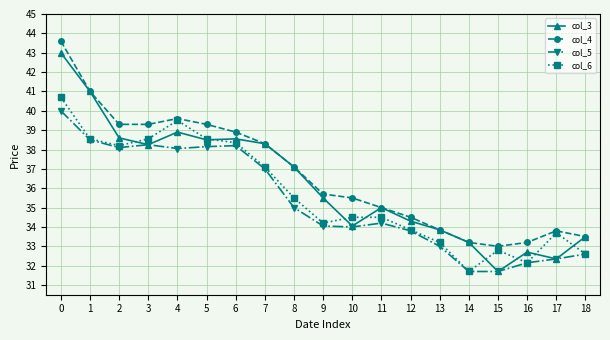

At which category does col_3 reach its first local peak?

4